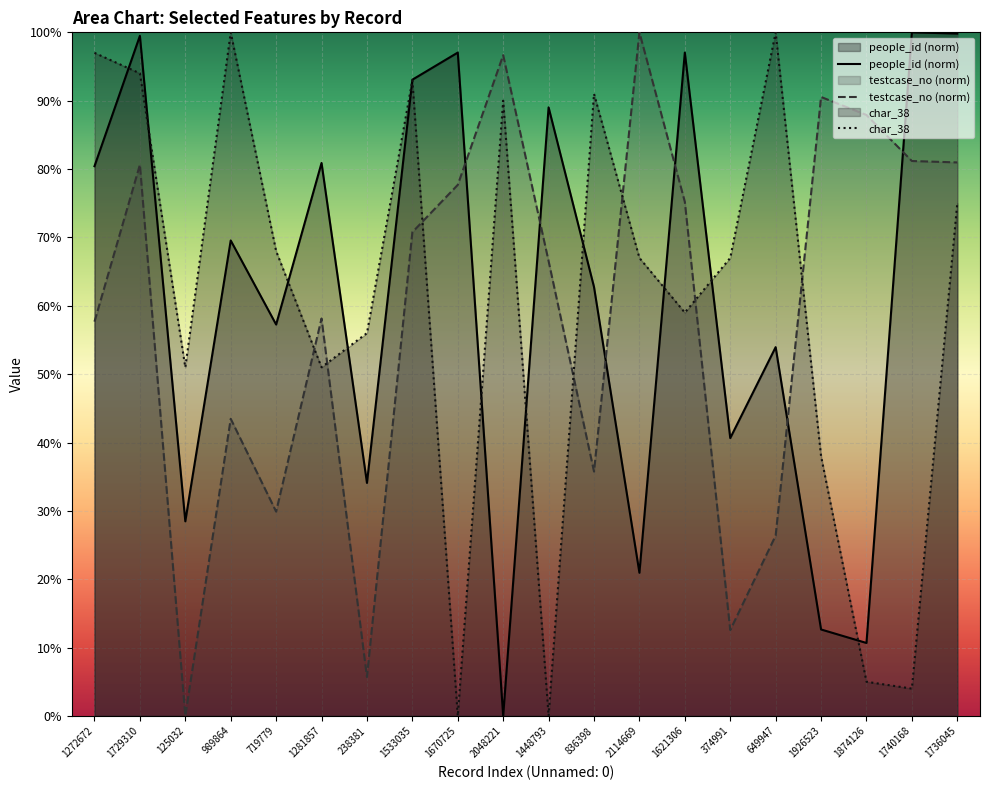

In char_38, how many points are lower than both neighbors (excluding endpoints)?

6